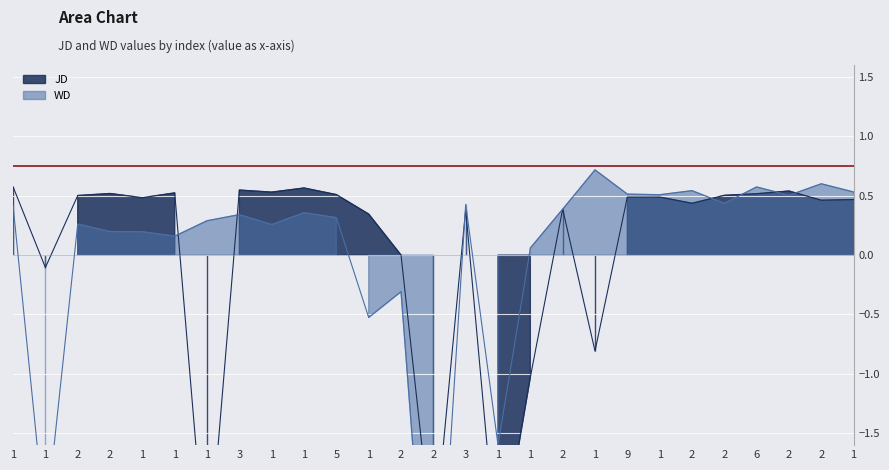

The value of JD at 6 is 0.5. True or false?

True